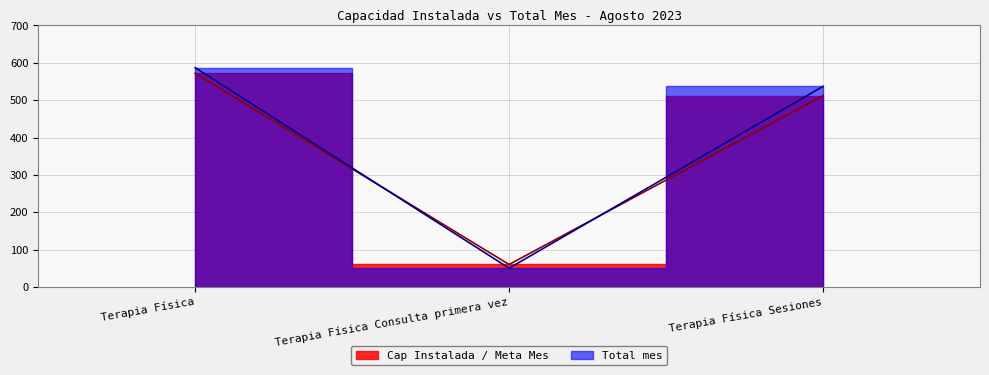

How many data points in Cap Instalada / Meta Mes are above 512?

1